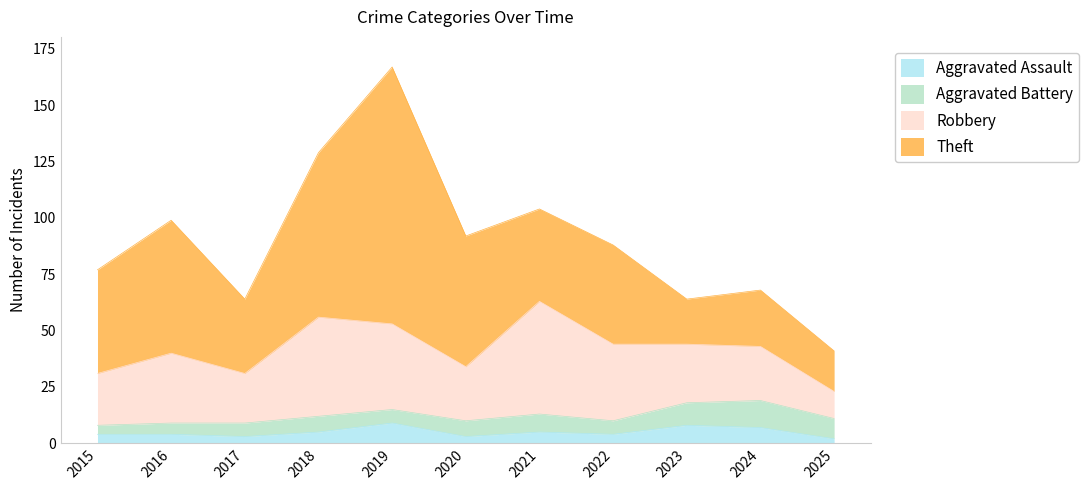

Is the value of Theft at 2015 greater than the value of Aggravated Assault at 2020?

Yes